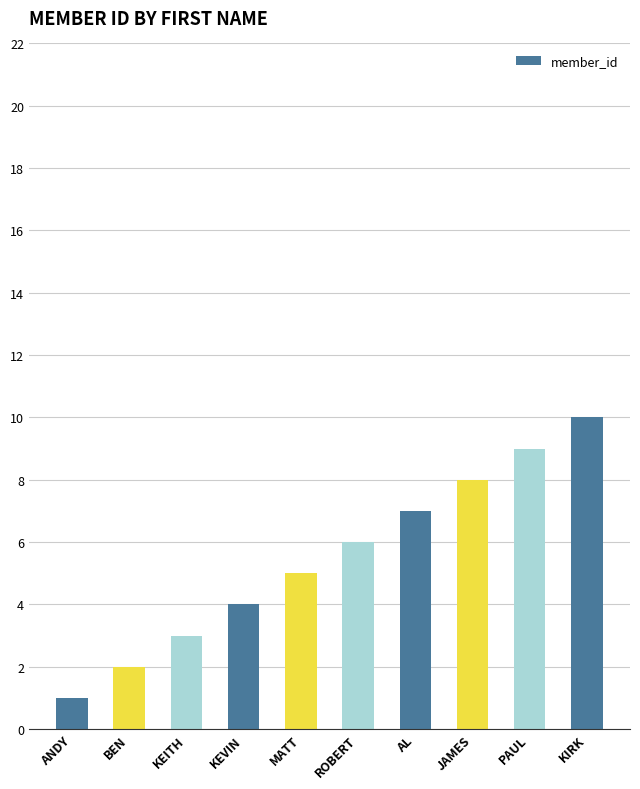

Are the bars horizontal?

No